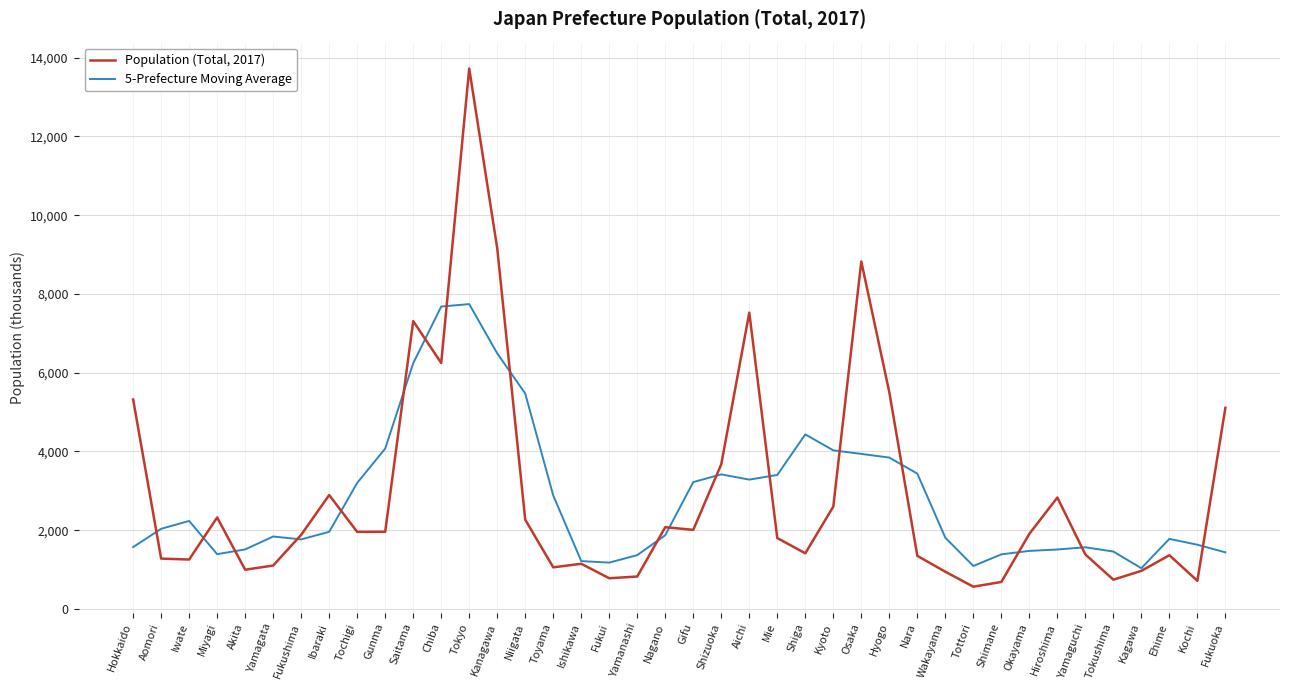

Which series changed the most between Tokyo and Fukui?

Population (Total, 2017)